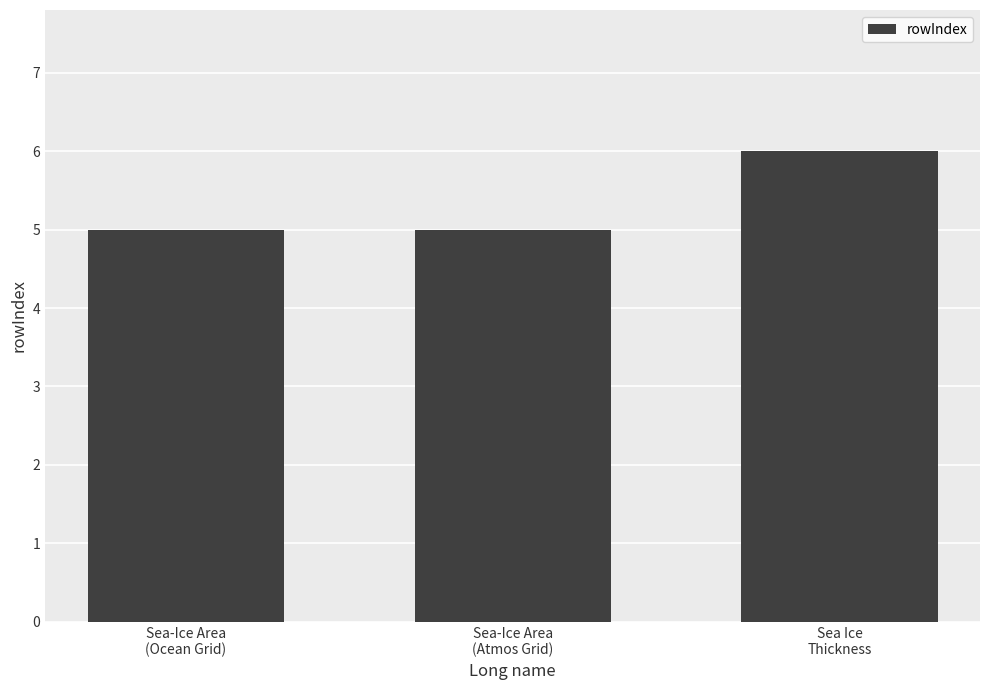

Which category has the highest value across all series?

Sea Ice
Thickness